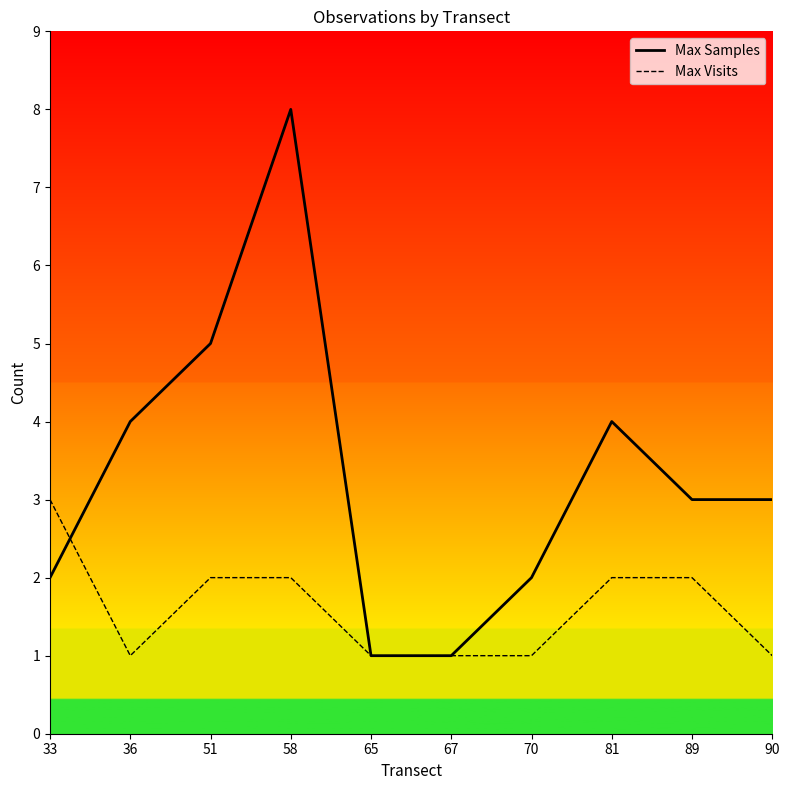

Between which two adjacent categories do Max Visits and Max Samples first intersect?

33 and 36